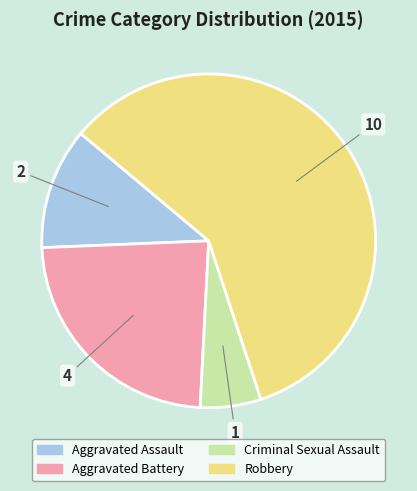

Rank the categories by value from highest to lowest.

Robbery, Aggravated Battery, Aggravated Assault, Criminal Sexual Assault